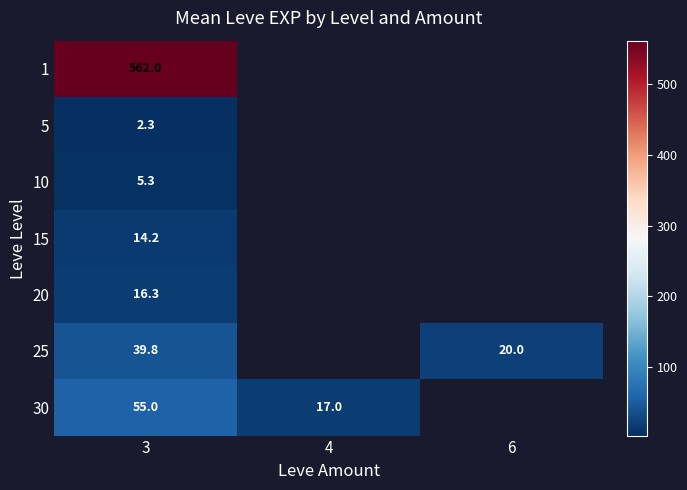

True or false: 20 has a value of 11.2 at 3.

False